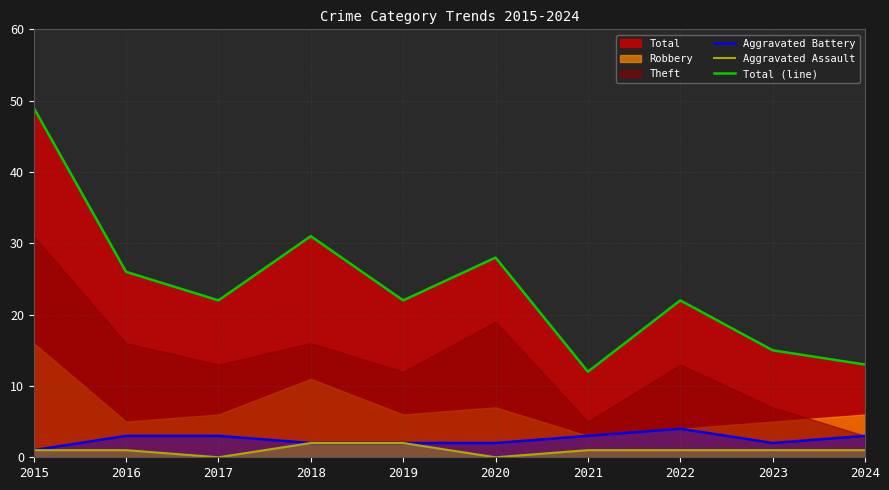

Between 2019 and 2020, which series saw the biggest shift?

Total (line)